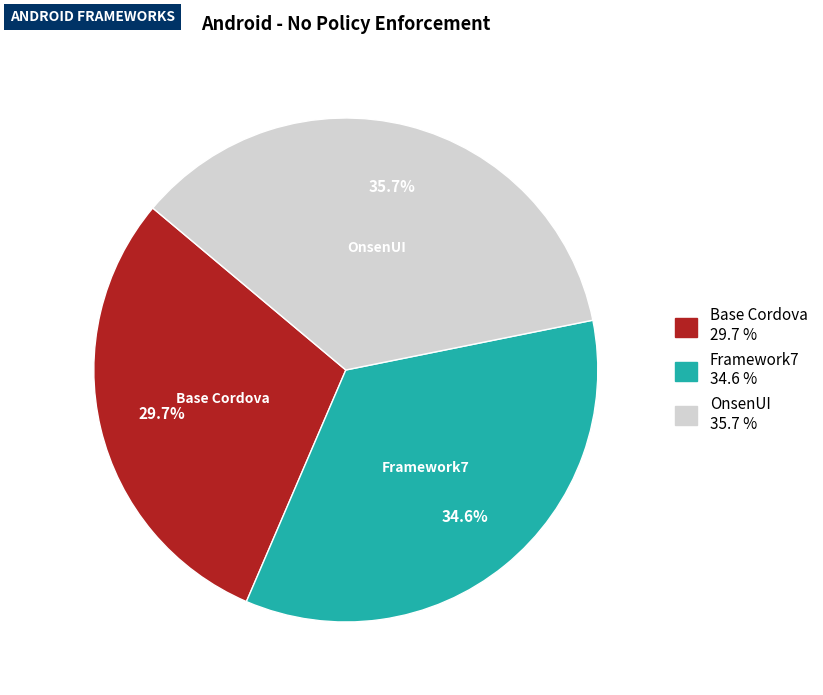

Count the number of slices in the pie.

3